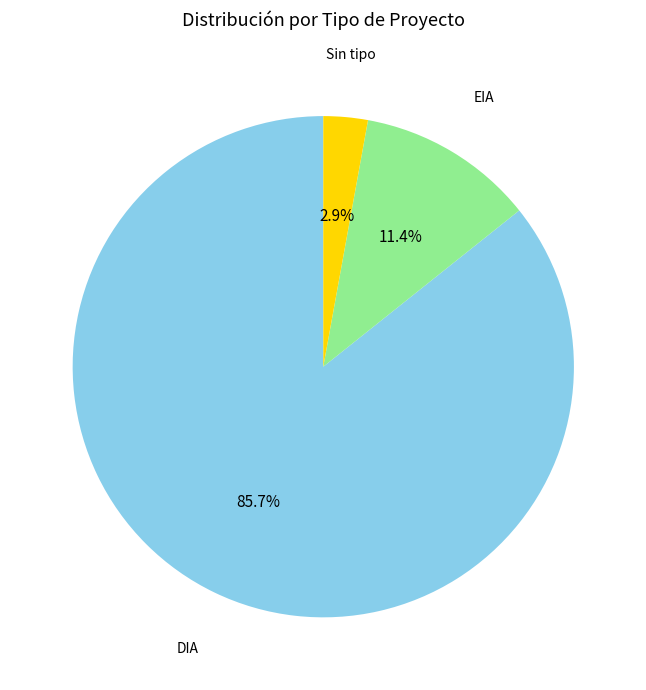

Is there any slice that represents more than half of the pie?

Yes